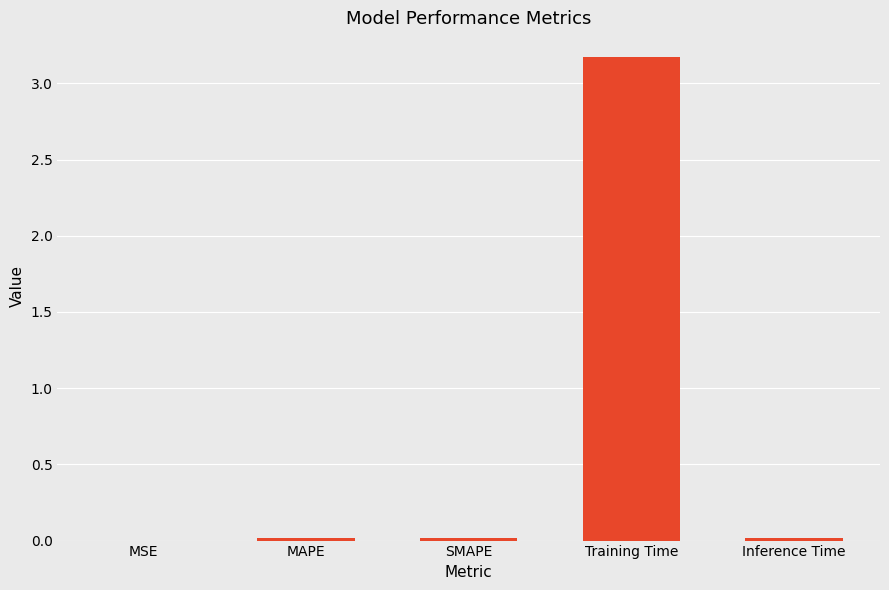

Which has a higher value, MSE or Training Time?

Training Time